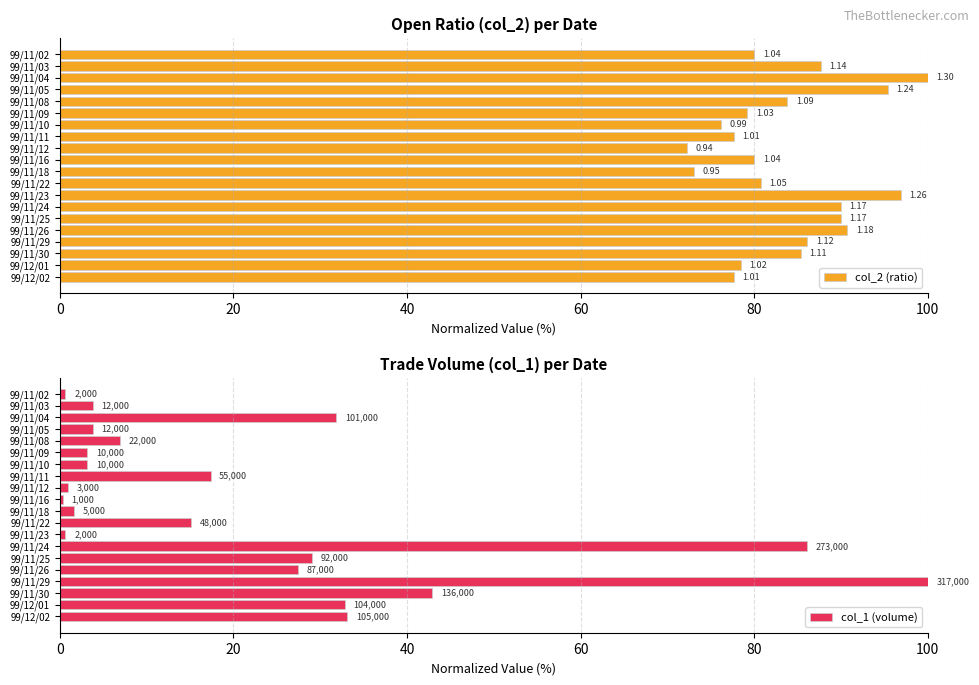

Which series has the largest total across all categories?

col_2 (ratio)